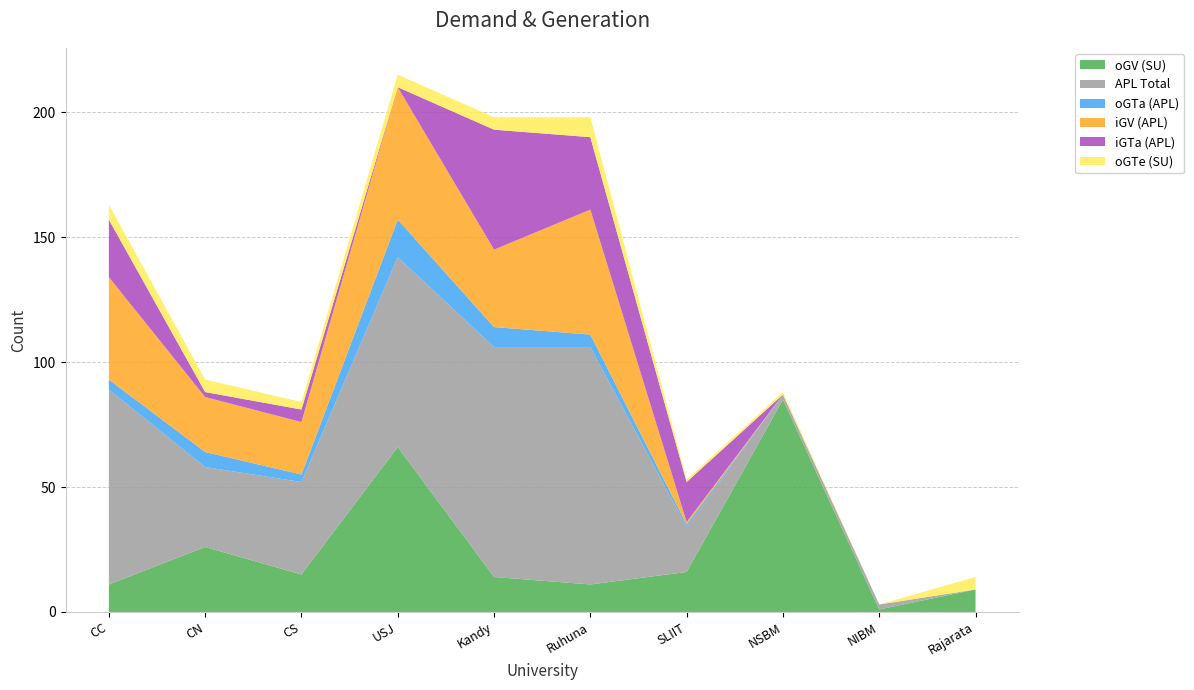

Reading left to right, list all the values displayed in this chart.

oGV (SU): CC=11	CN=26	CS=15	USJ=66	Kandy=14	Ruhuna=11	SLIIT=16	NSBM=85	NIBM=1	Rajarata=9
APL Total: CC=78	CN=32	CS=37	USJ=76	Kandy=92	Ruhuna=95	SLIIT=18	NSBM=2	NIBM=2	Rajarata=0
oGTa (APL): CC=4	CN=6	CS=3	USJ=15	Kandy=8	Ruhuna=5	SLIIT=1	NSBM=0	NIBM=0	Rajarata=0
iGV (APL): CC=41	CN=22	CS=21	USJ=53	Kandy=31	Ruhuna=50	SLIIT=1	NSBM=0	NIBM=0	Rajarata=0
iGTa (APL): CC=23	CN=2	CS=5	USJ=0	Kandy=48	Ruhuna=29	SLIIT=16	NSBM=0	NIBM=0	Rajarata=0
oGTe (SU): CC=6	CN=5	CS=3	USJ=5	Kandy=5	Ruhuna=8	SLIIT=1	NSBM=1	NIBM=0	Rajarata=5